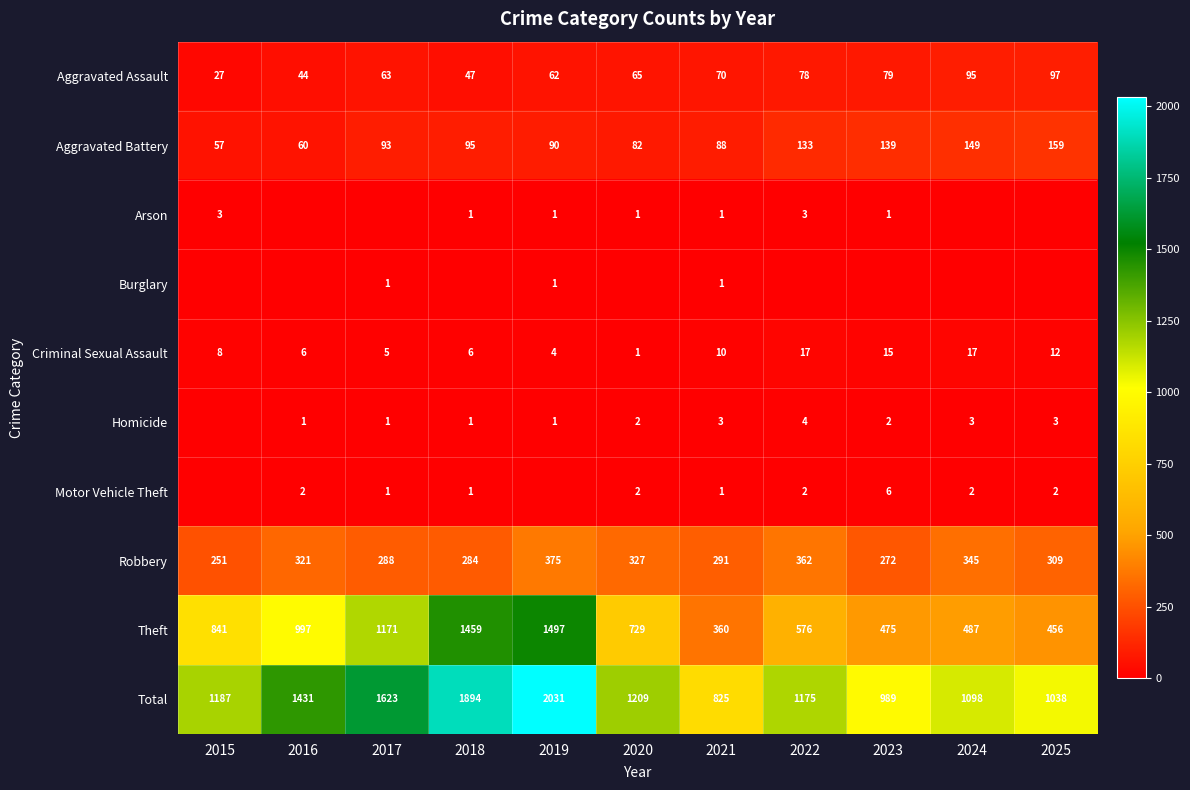

The Homicide series shows 4 at 2022. True or false?

True